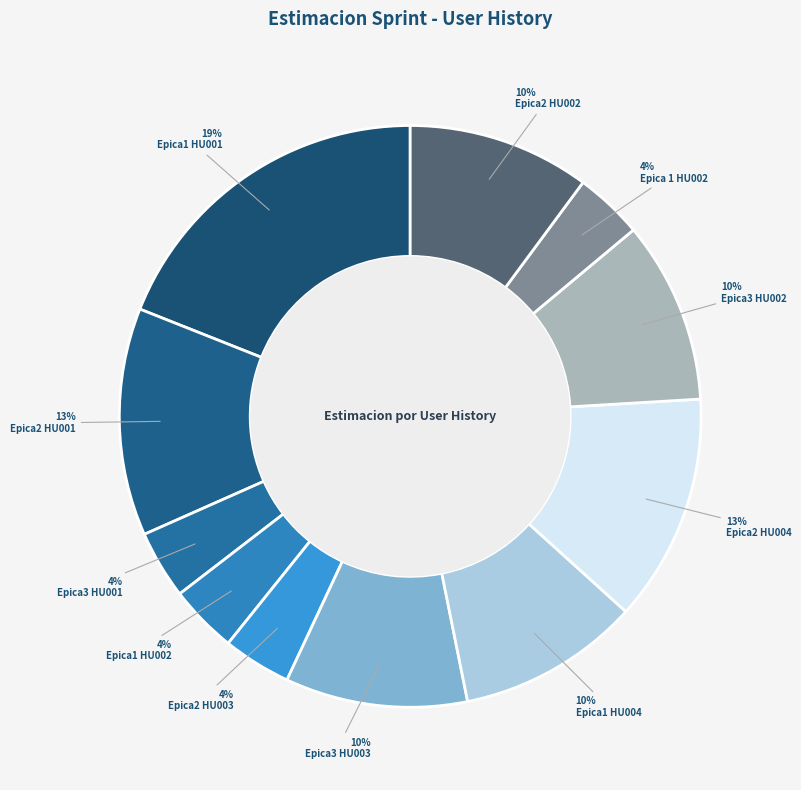

Rank the categories by value from highest to lowest.

Epica1 HU001, Epica2 HU001, Epica2 HU004, Epica3 HU003, Epica1 HU004, Epica3 HU002, Epica2 HU002, Epica3 HU001, Epica1 HU002, Epica2 HU003, Epica 1 HU002